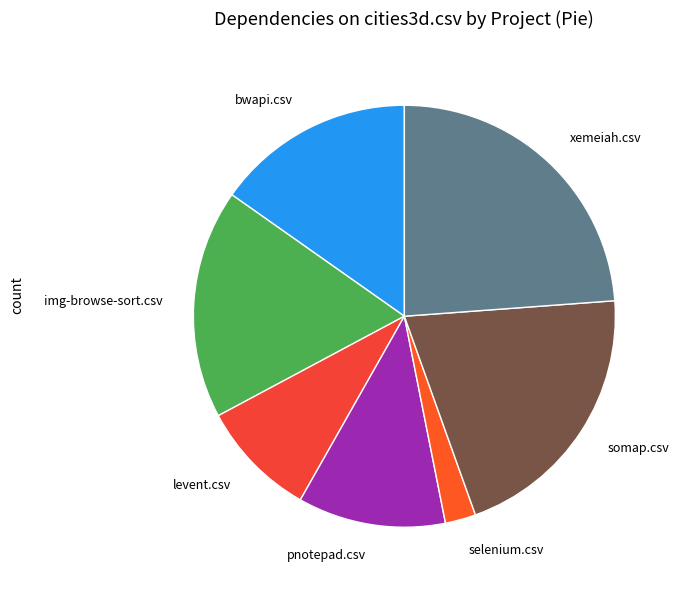

What is the ratio of the value at xemeiah.csv to the value at levent.csv?

2.7